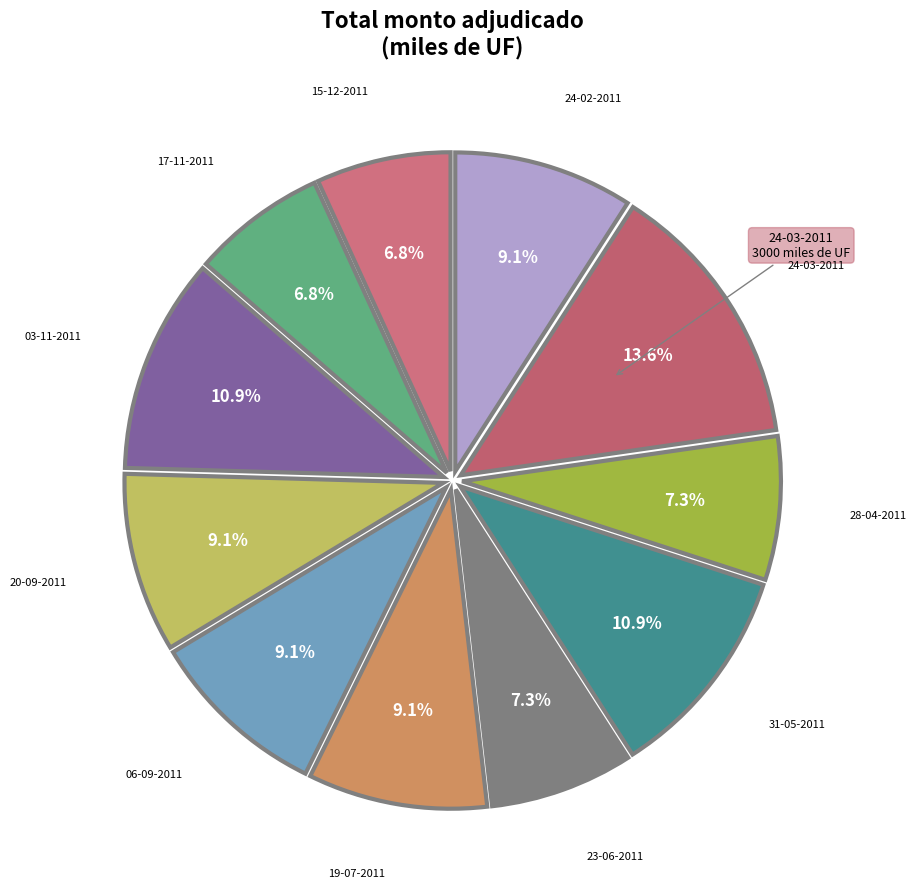

What is the smallest slice in the pie chart?

17-11-2011